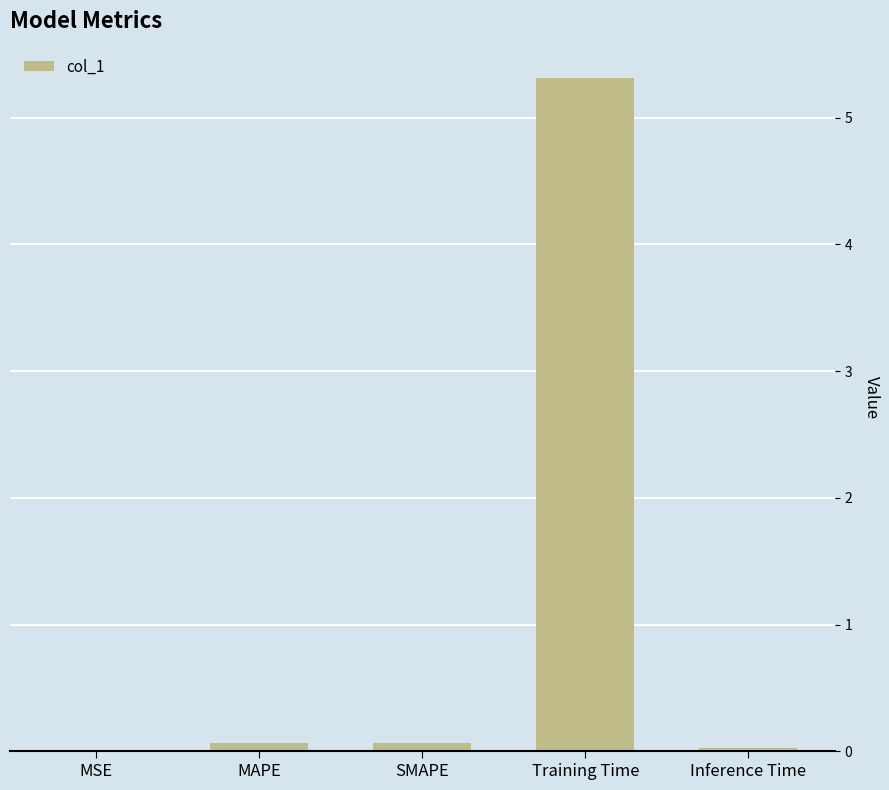

Read the value at Training Time.

5.3